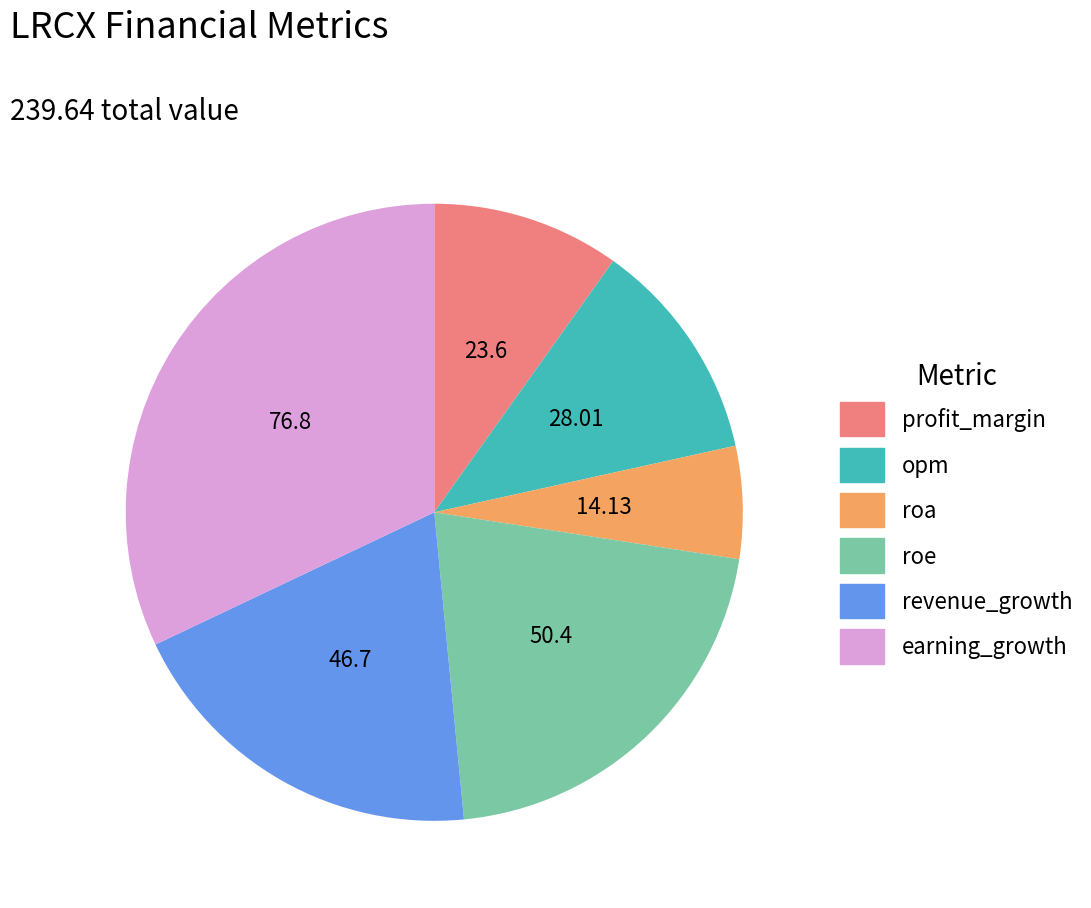

Is earning_growth the majority of the pie?

No